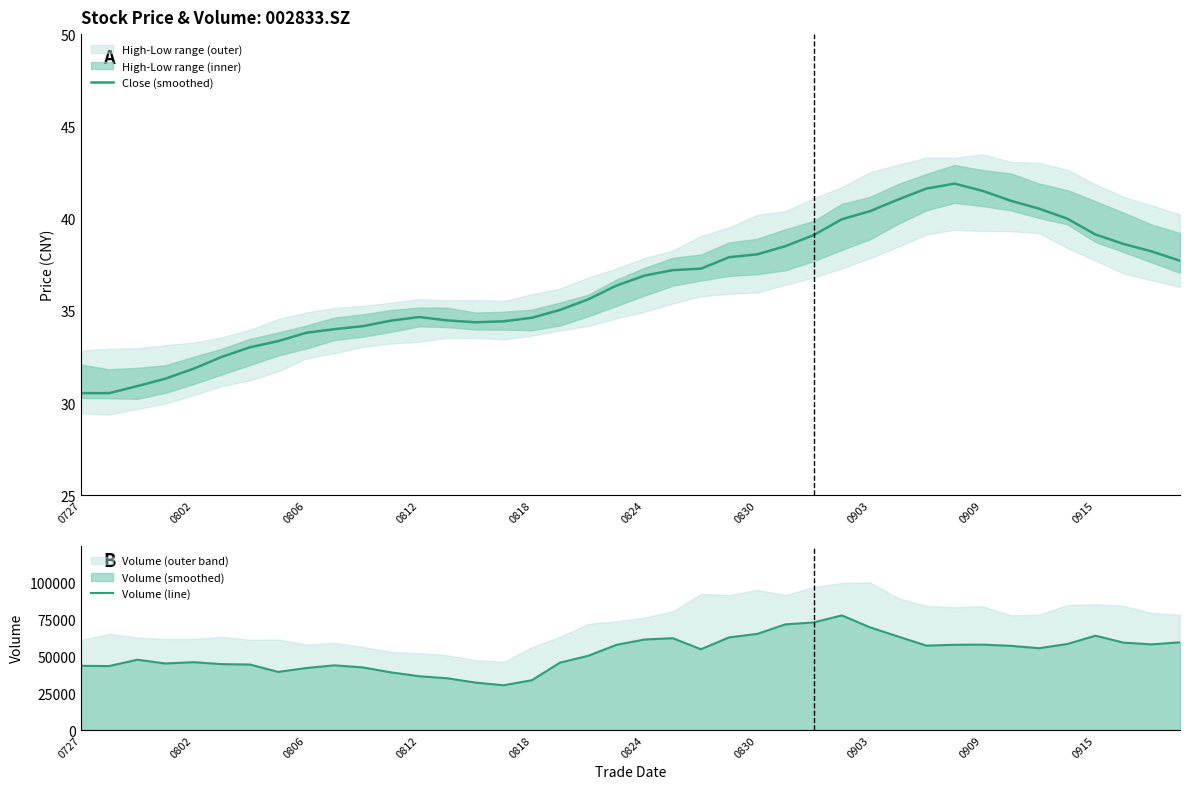

What is the lowest value of the Close (smoothed) series?

30.5